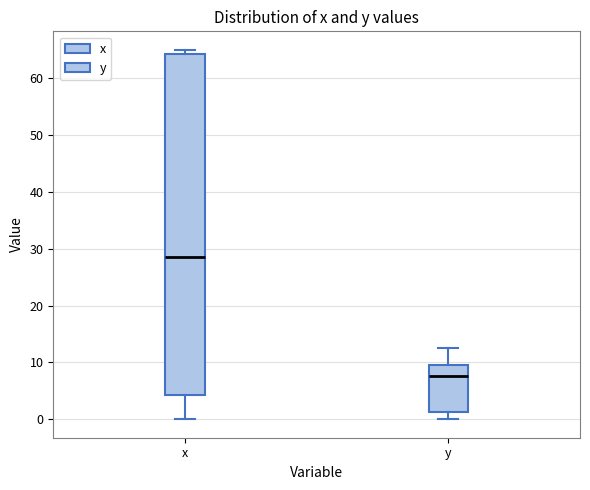

Reading left to right, read every box against the y-axis: the position of its median line, the range the box covers, and the ends of its whiskers. The values are not printed on the chart, so give them approximately, as read against the axis.

x: median 29, box 4 to 64, whiskers 0 to 65
y: median 8, box 1 to 9, whiskers 0 to 13